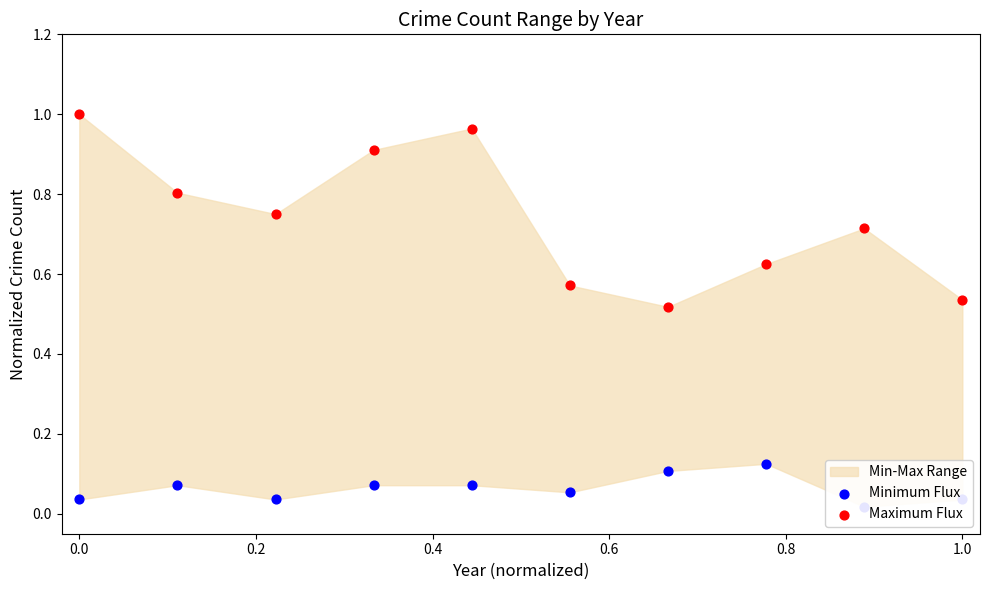

Which series contains the lowest Y value?

Minimum Flux